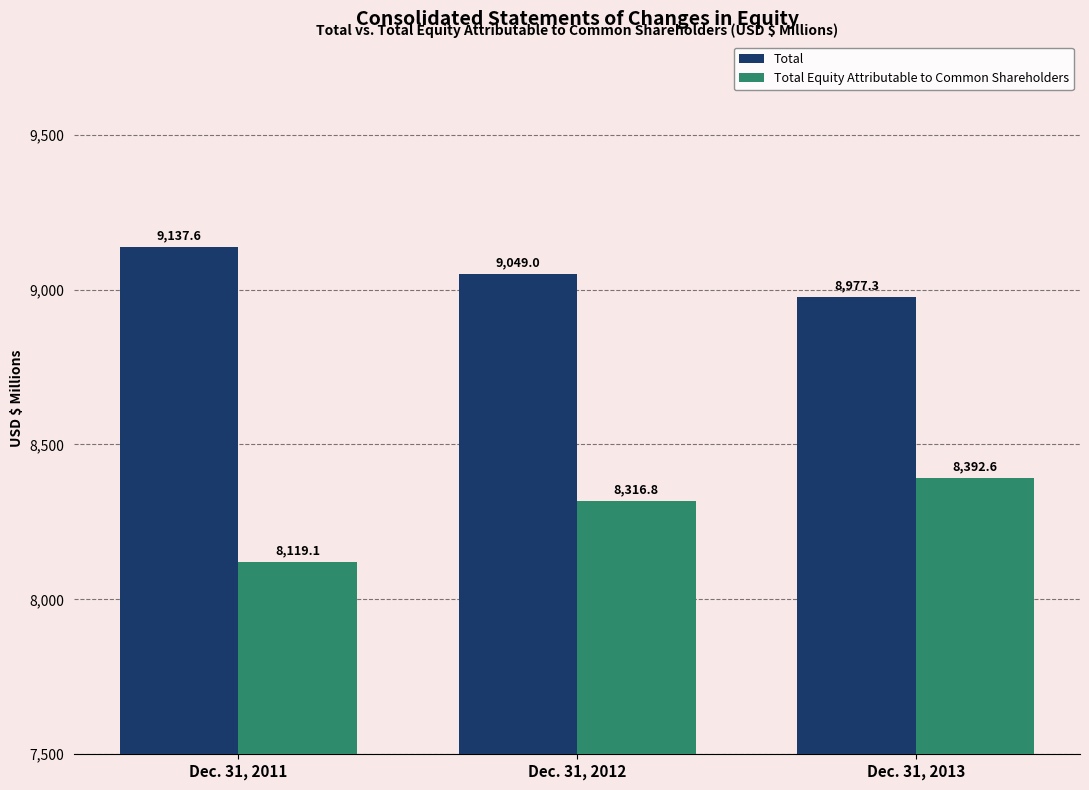

Reading left to right, what are all the values shown in this chart?

Total: 9137.6	9049.0	8977.3
Total Equity Attributable to Common Shareholders: 8119.1	8316.8	8392.6